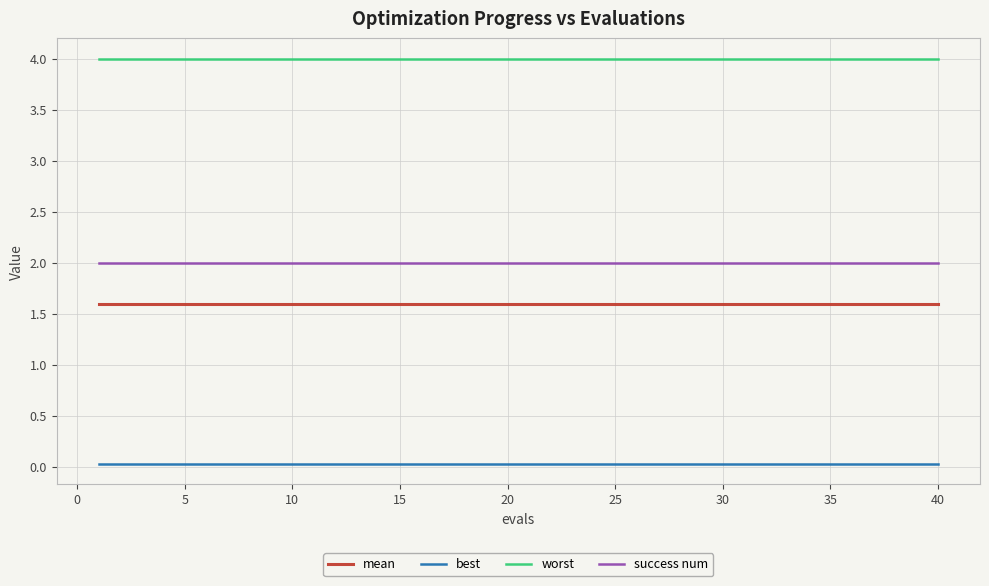

Which series has the largest total across all categories?

worst